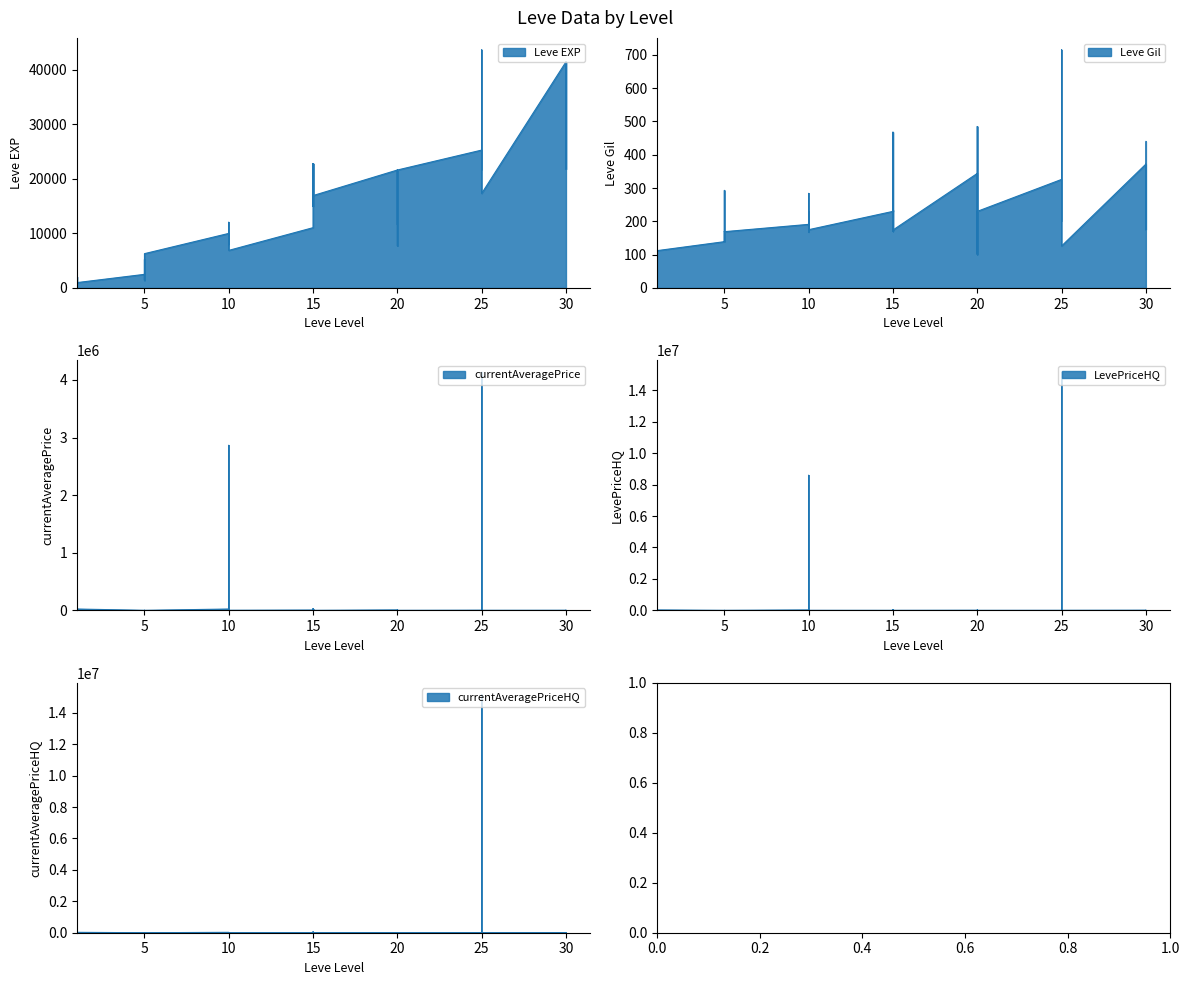

Which series has the largest range (max minus min)?

LevePriceHQ